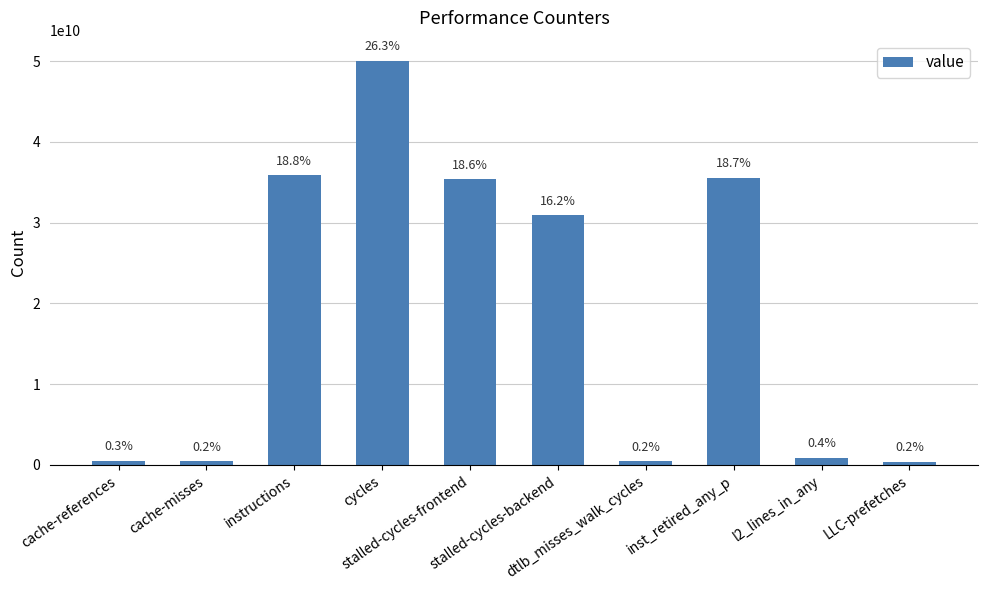

Does the chart contain any negative values?

No